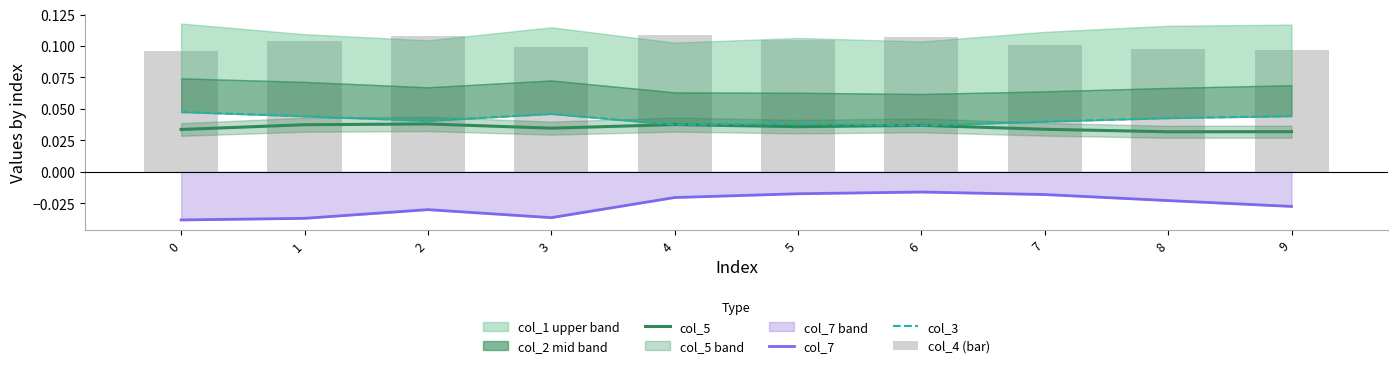

Where is col_7 nearest to the value 0?

6